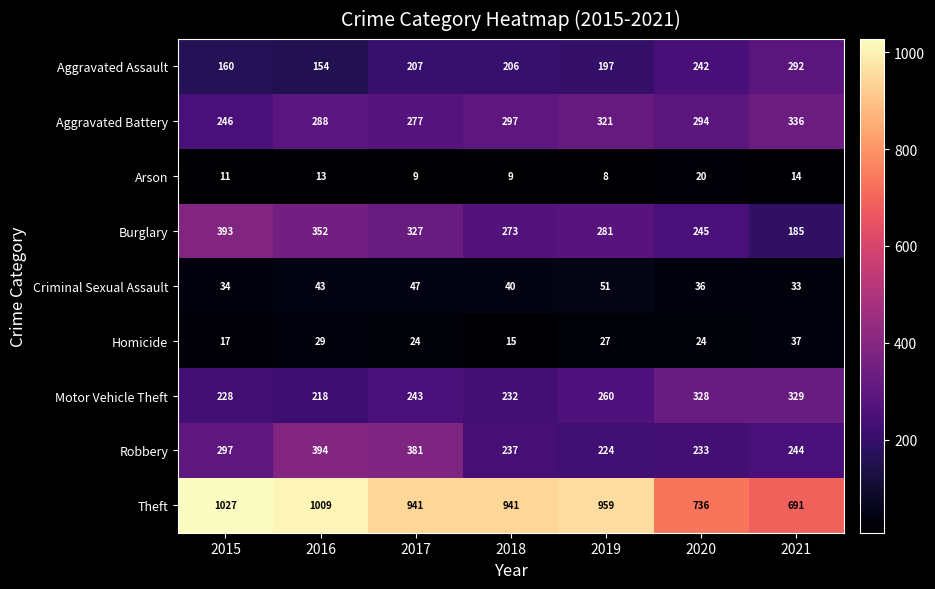

At which label is Aggravated Battery closest to 291?

2016